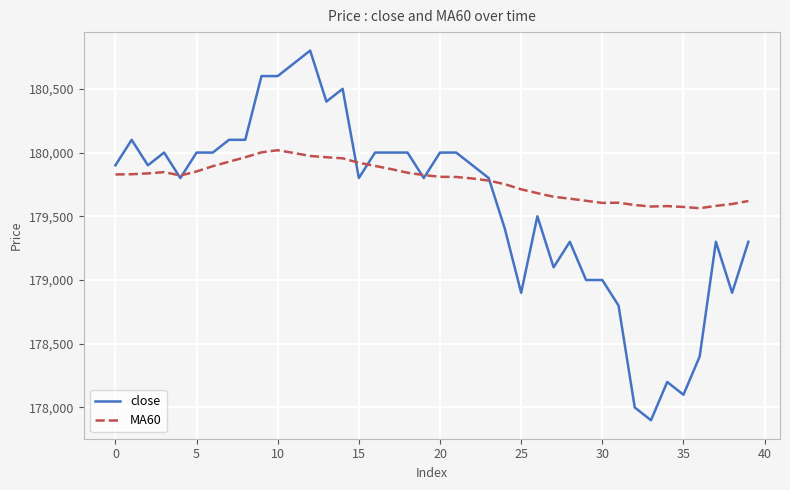

What are all the series names shown in the legend?

close, MA60